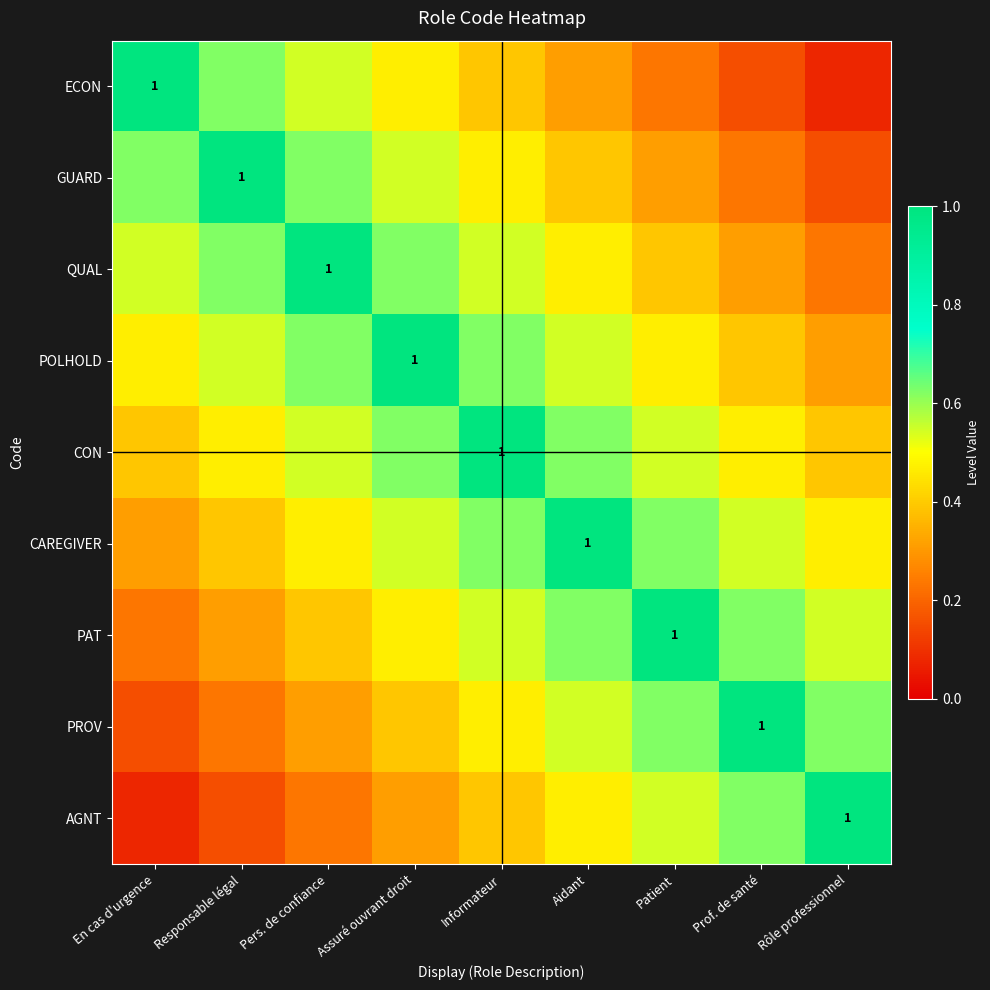

True or false: QUAL has a value of 0.3 at Prof. de santé.

True